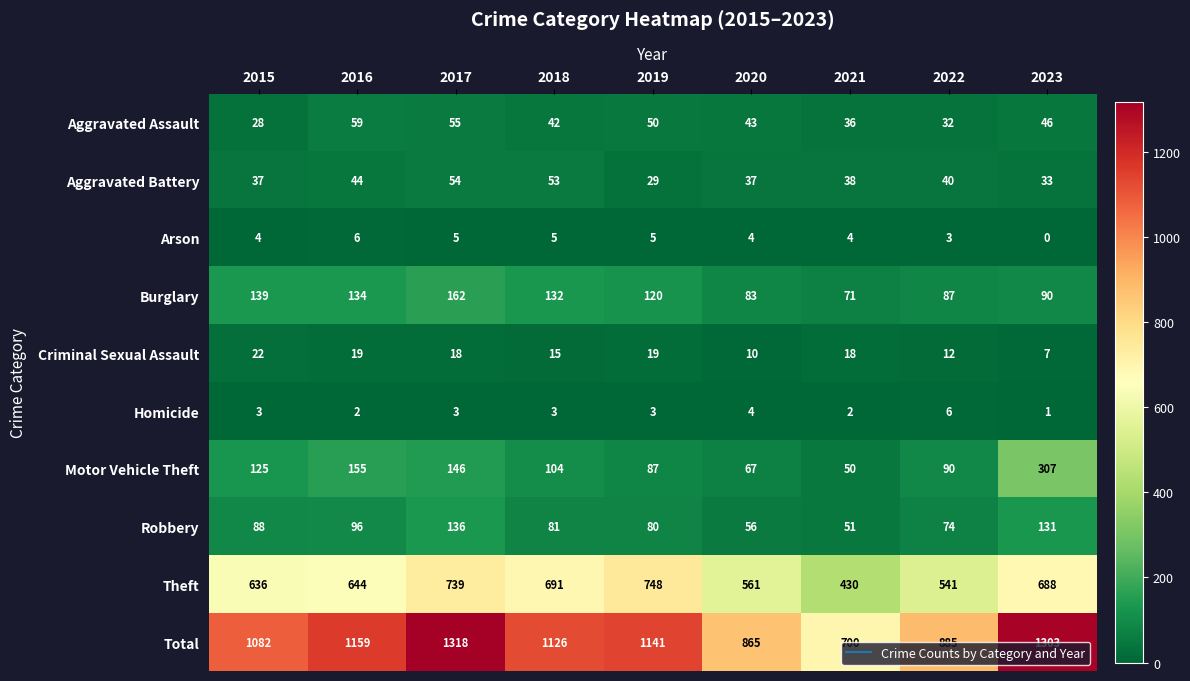

How many Aggravated Assault values are between 36 and 50?

5